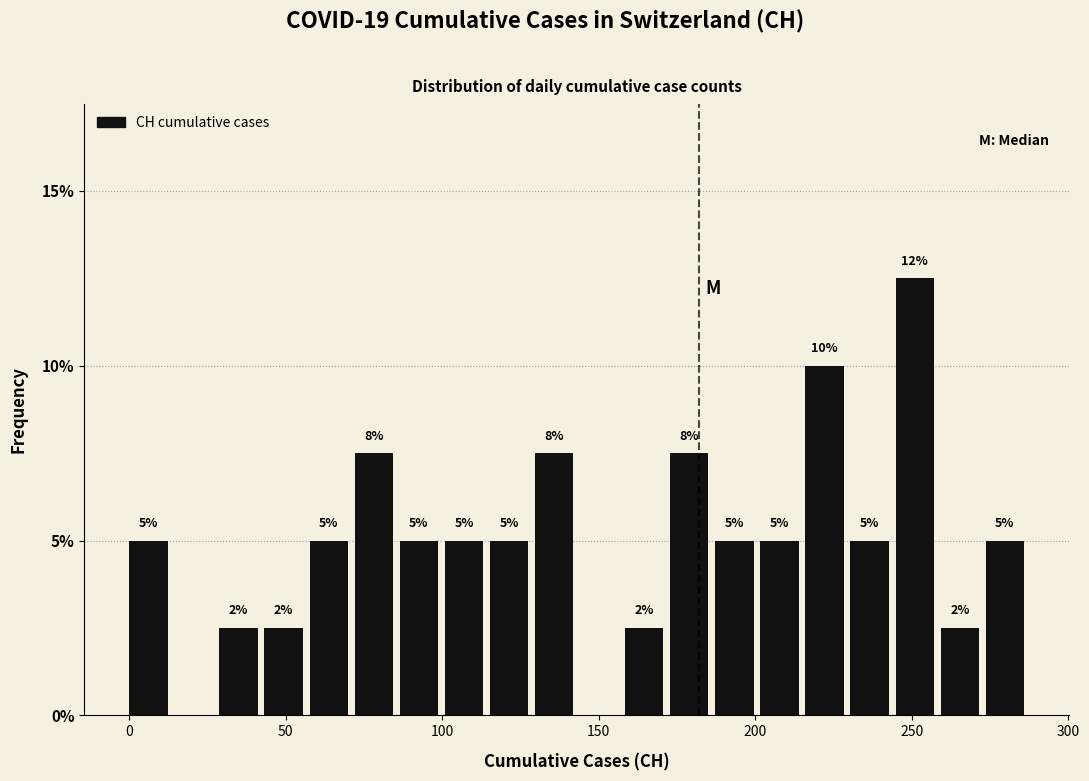

Around what value on the x-axis is the tallest bar? Give the approximate position of its centre, as read against the axis.

250